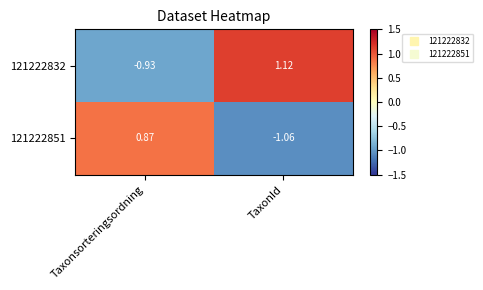

At which label does 121222851 first exceed 0?

Taxonsorteringsordning